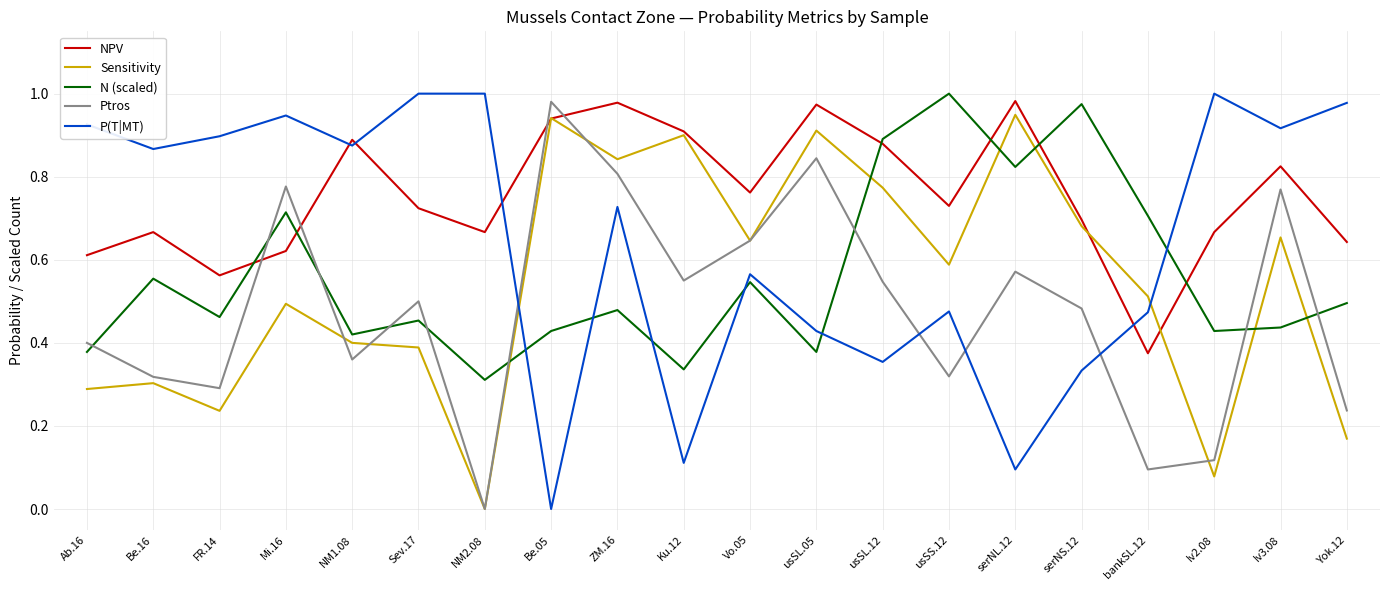

Which series changed the most between usSS.12 and Iv3.08?

N (scaled)